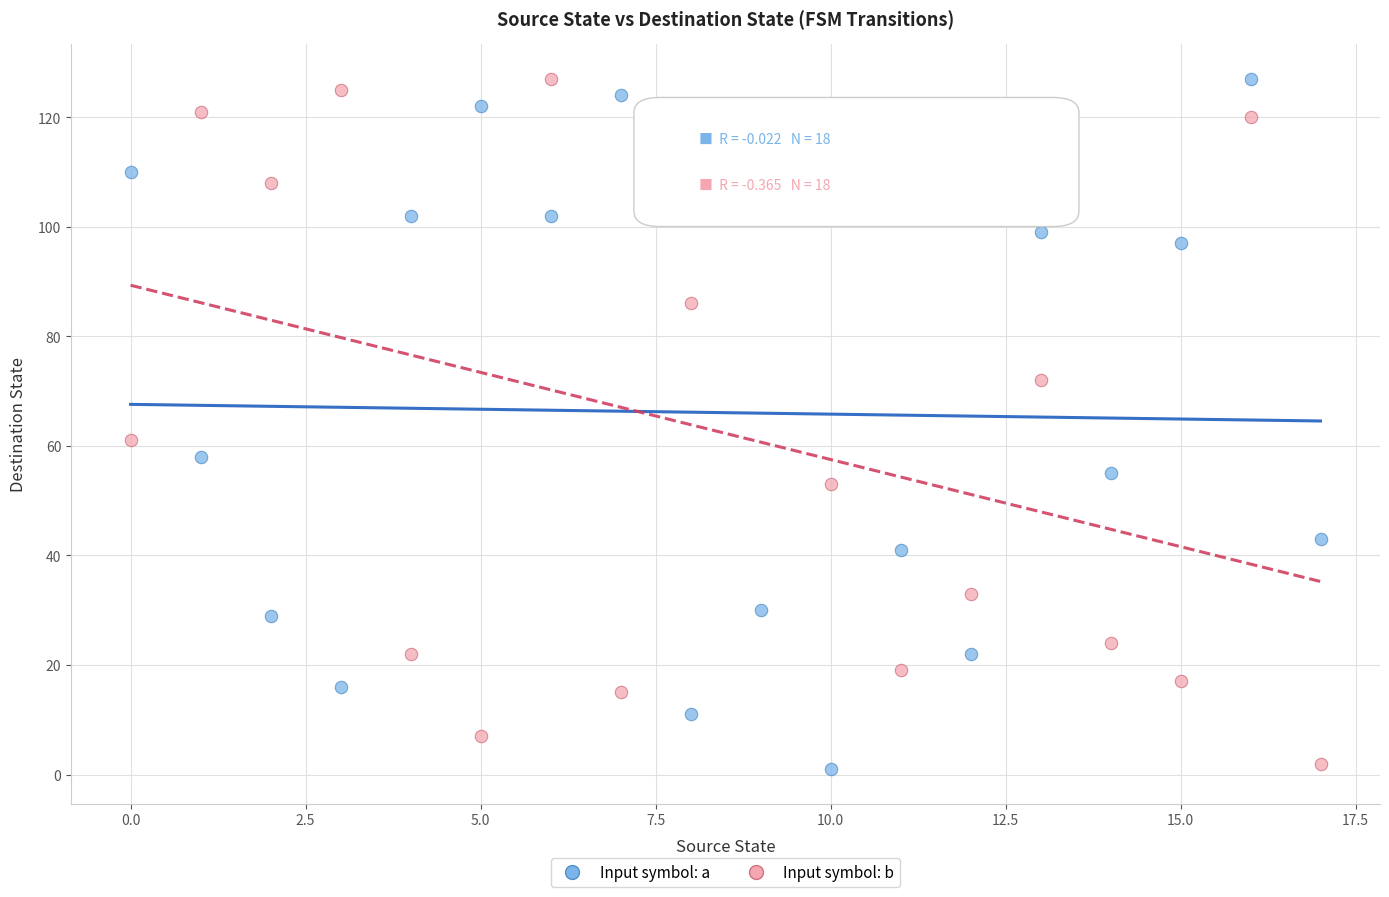

What are all the series names shown in the legend?

Input symbol: a, Input symbol: b